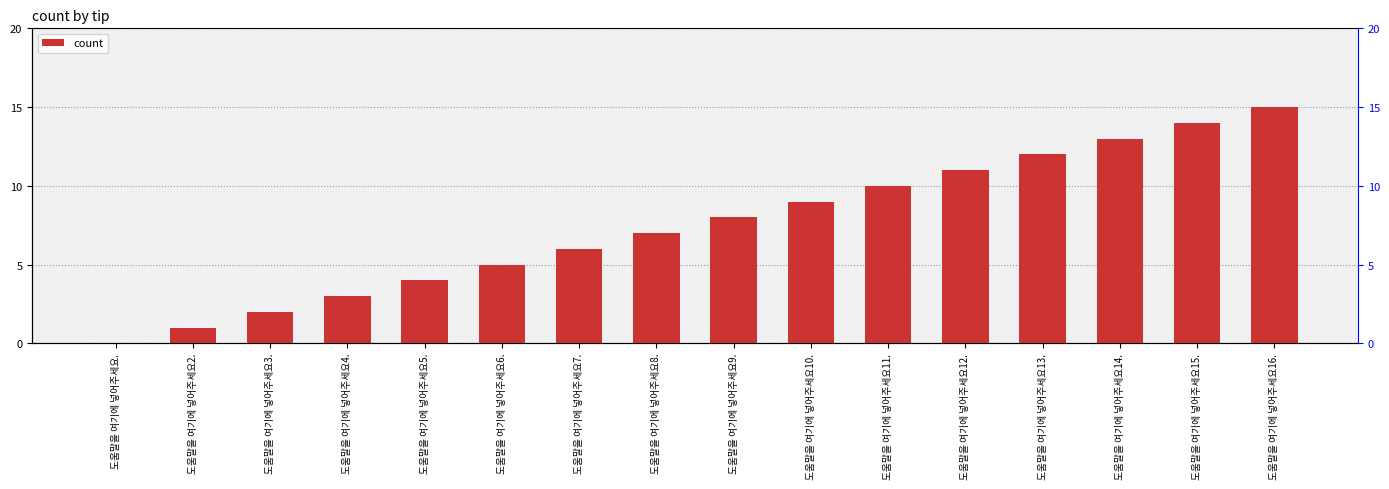

Where does the data first go above 8?

도움말을 여기에 넣어주세요10.